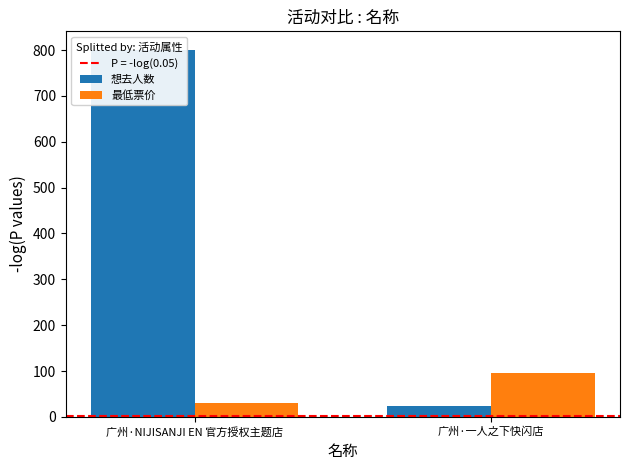

What is the difference between the maximum and minimum values in the 想去人数 series?

778